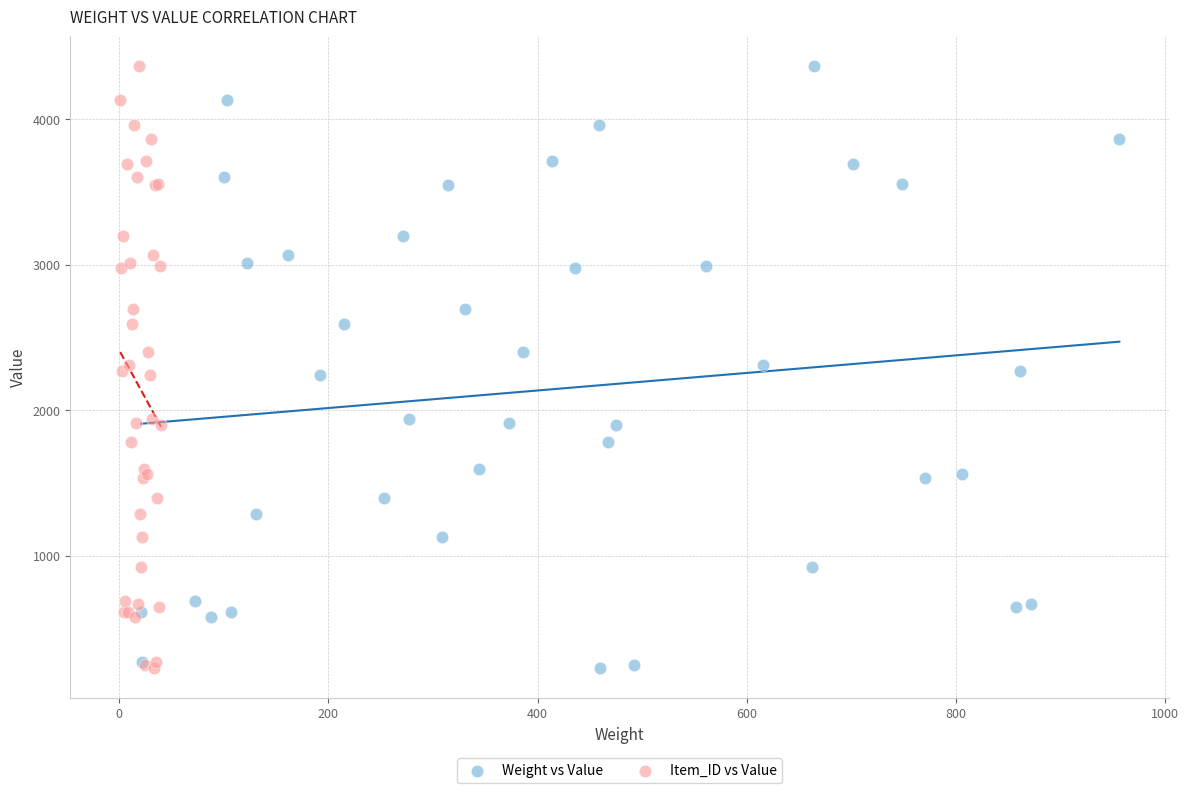

What are all the series names shown in the legend?

Weight vs Value, Item_ID vs Value